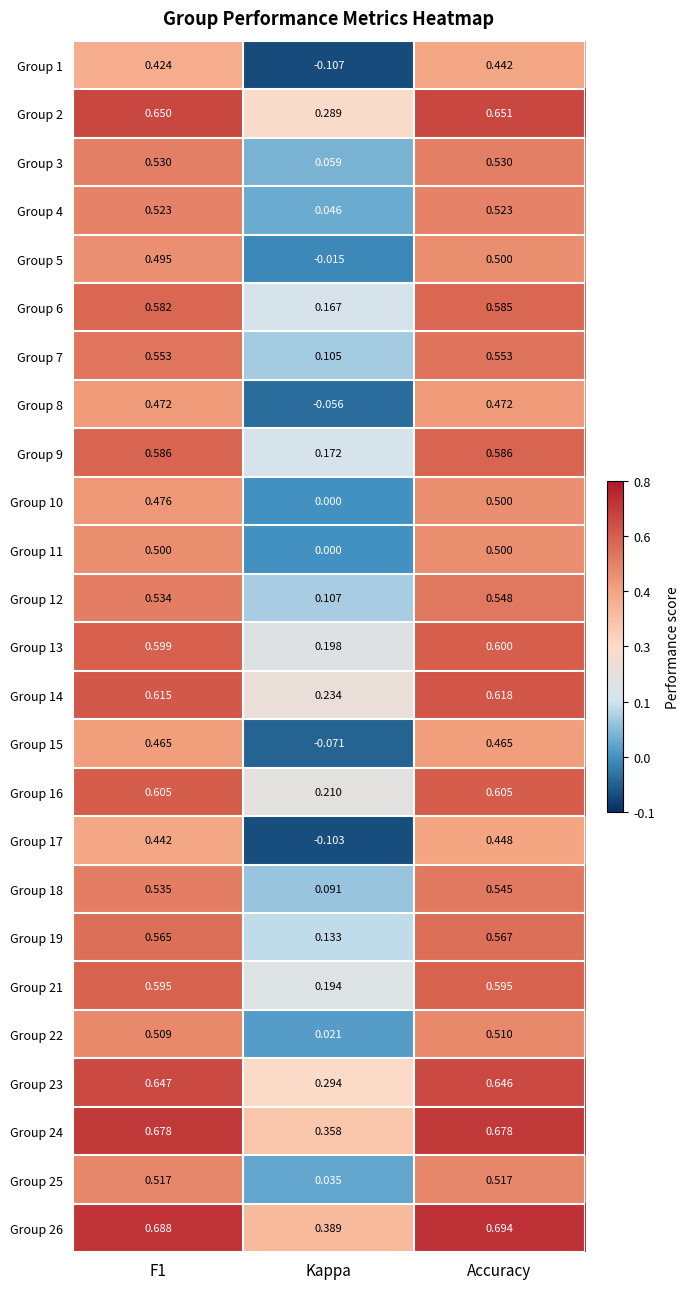

At which category is the sum across all series the highest?

Accuracy